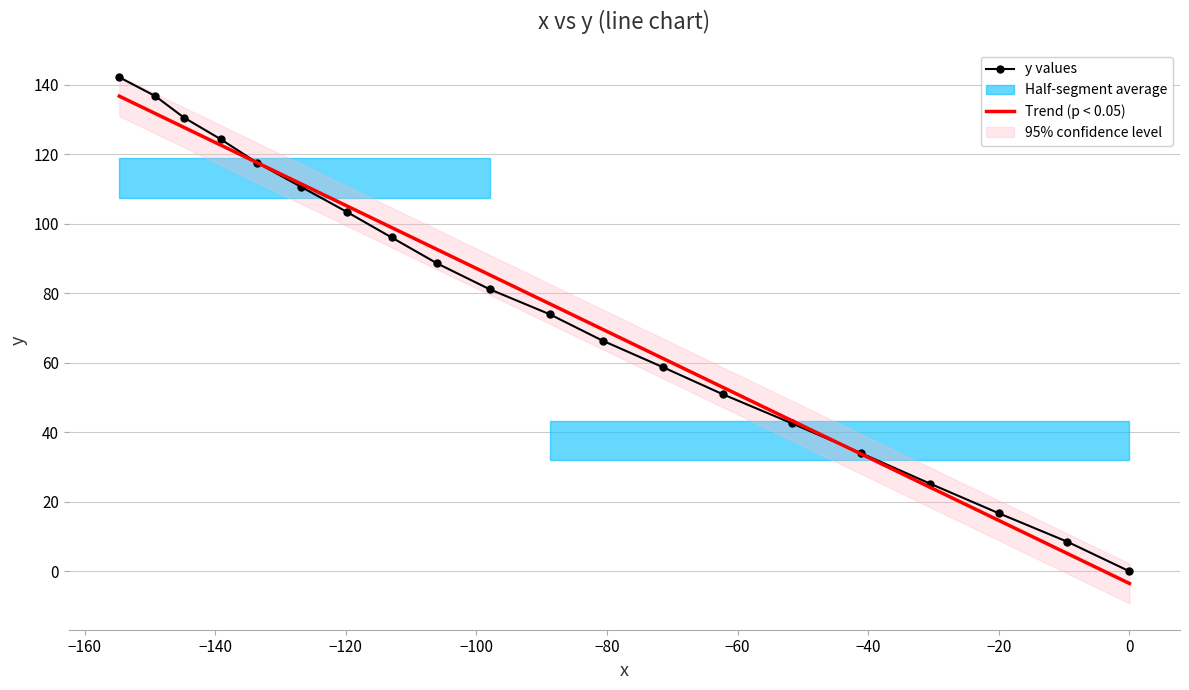

Which series has the widest spread of values?

y values